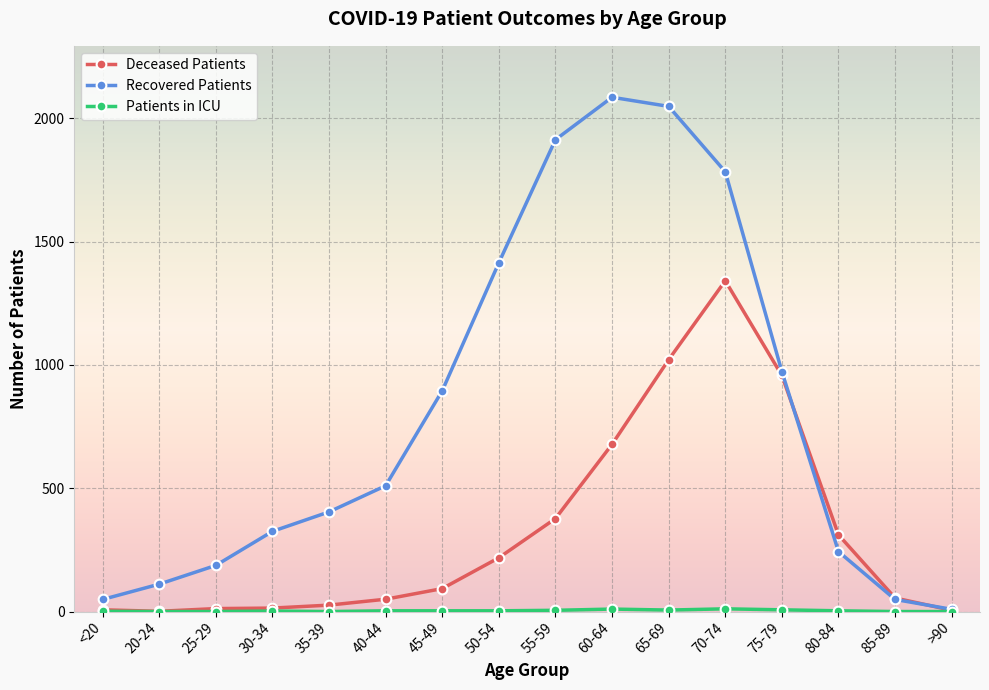

What is the label of the 6th point from the right?

65-69